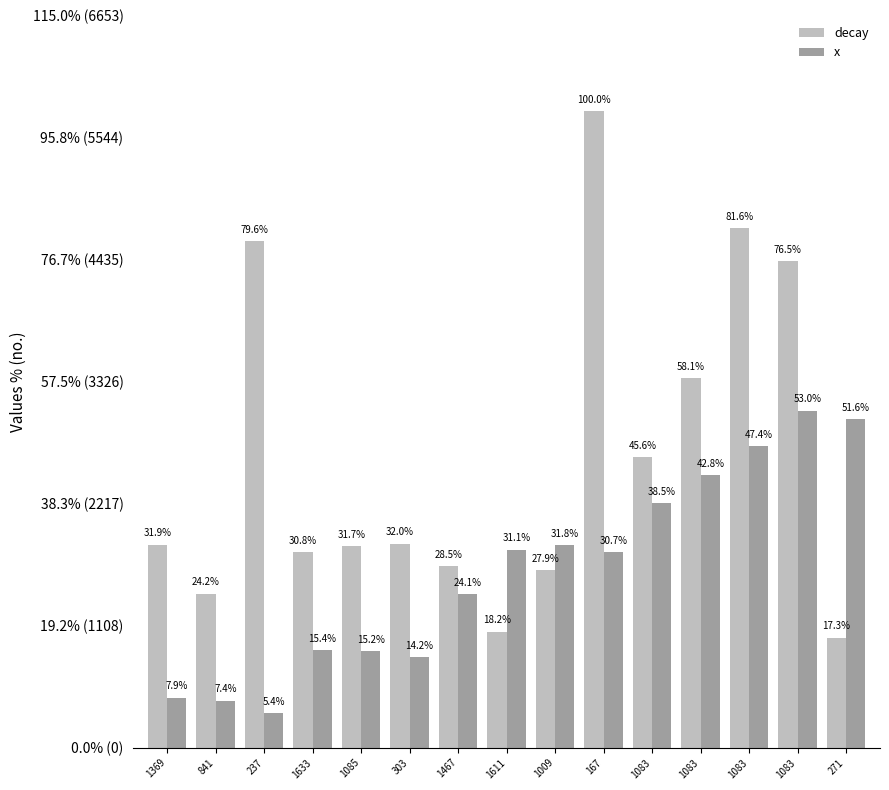

Does the chart contain stacked bars?

No